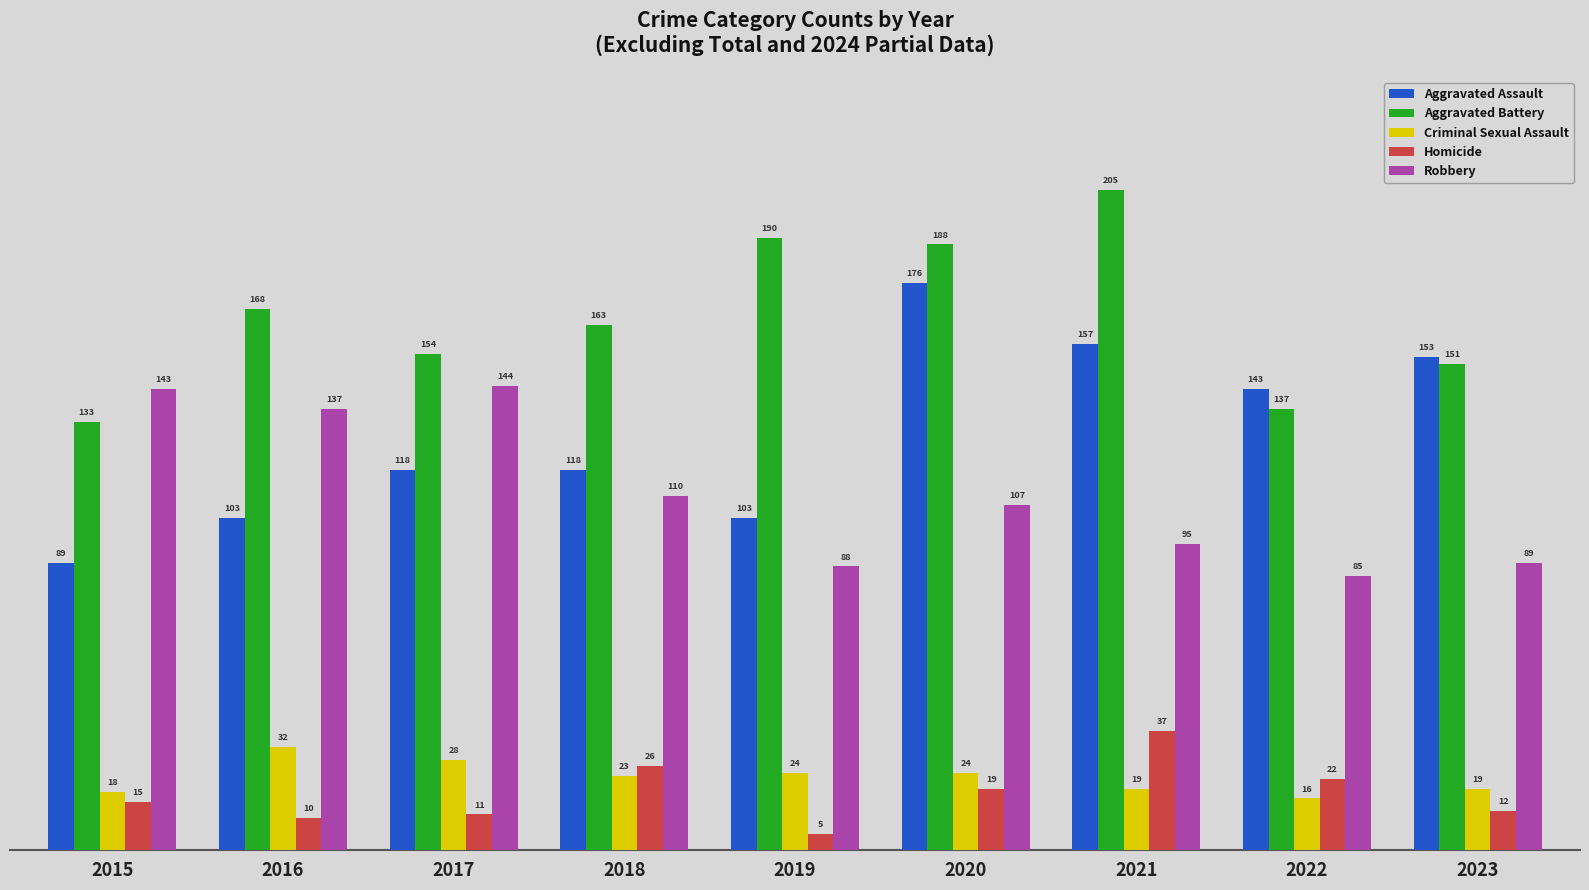

Reading left to right, list all the values displayed in this chart.

Aggravated Assault: 89	103	118	118	103	176	157	143	153
Aggravated Battery: 133	168	154	163	190	188	205	137	151
Criminal Sexual Assault: 18	32	28	23	24	24	19	16	19
Homicide: 15	10	11	26	5	19	37	22	12
Robbery: 143	137	144	110	88	107	95	85	89